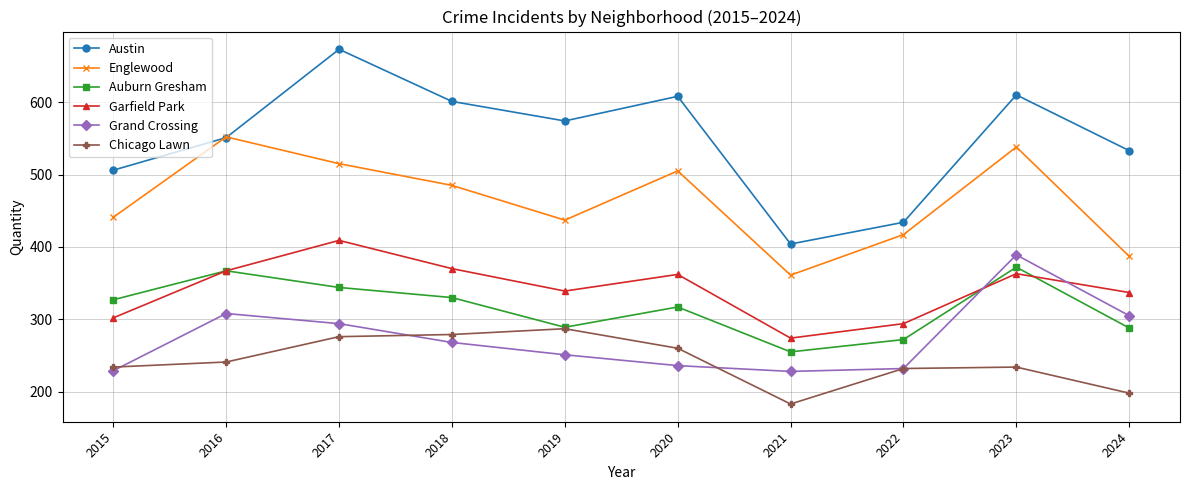

In Austin, how many points are lower than both neighbors (excluding endpoints)?

2